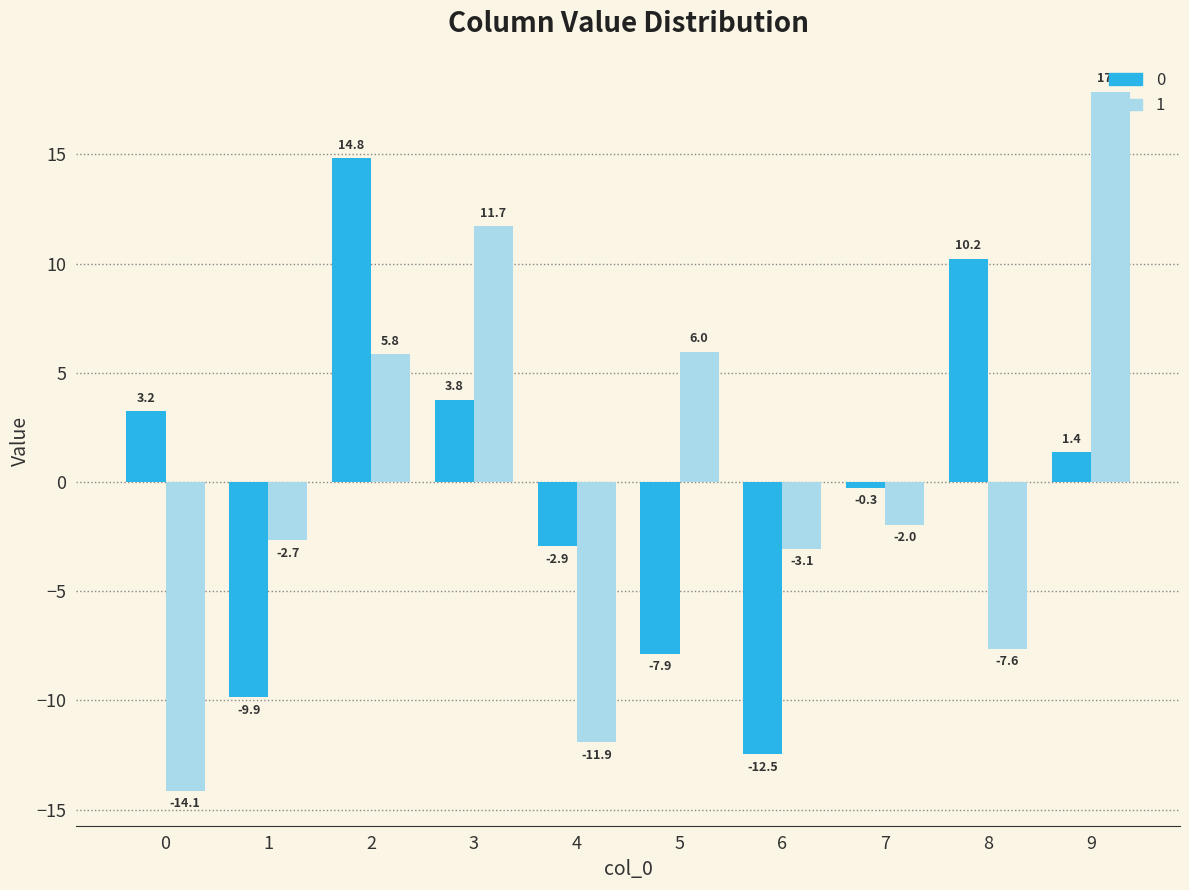

What is the value of the 0 bar at the 1st from the left?

3.2